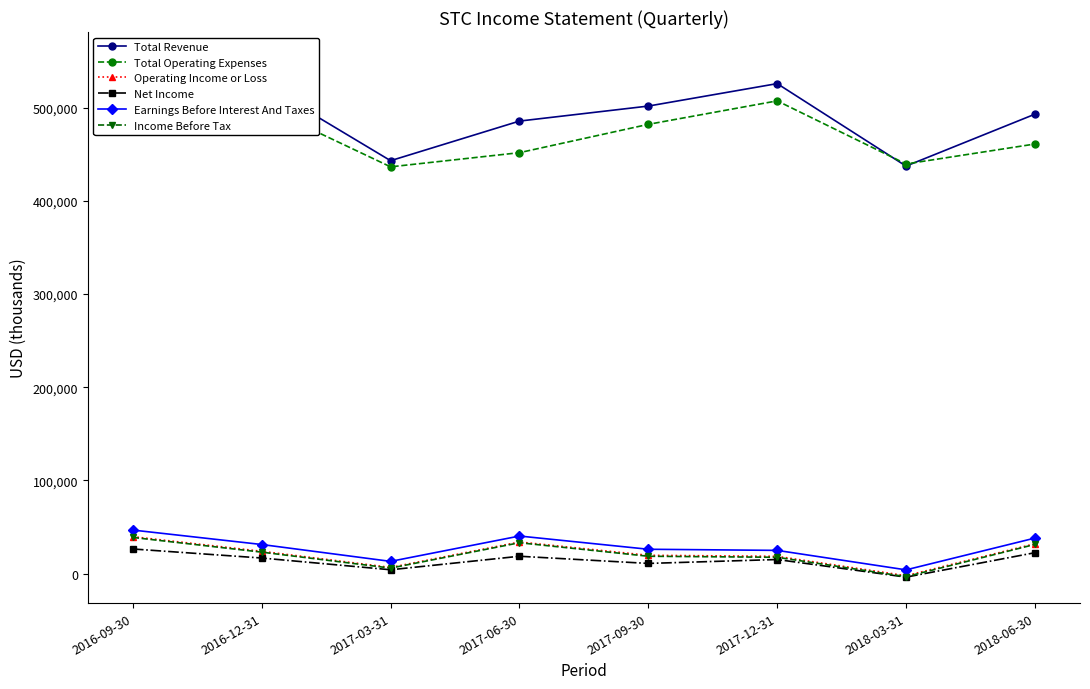

What is the average value of the Total Revenue series?

495612